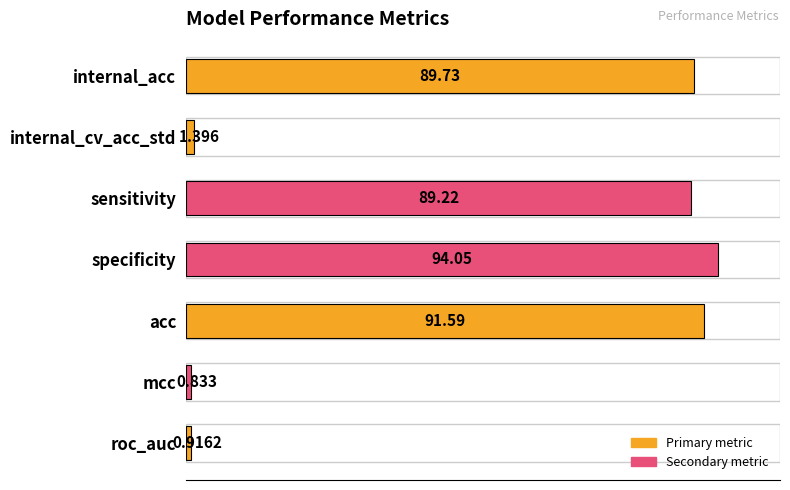

Which has a higher value, roc_auc or mcc?

roc_auc